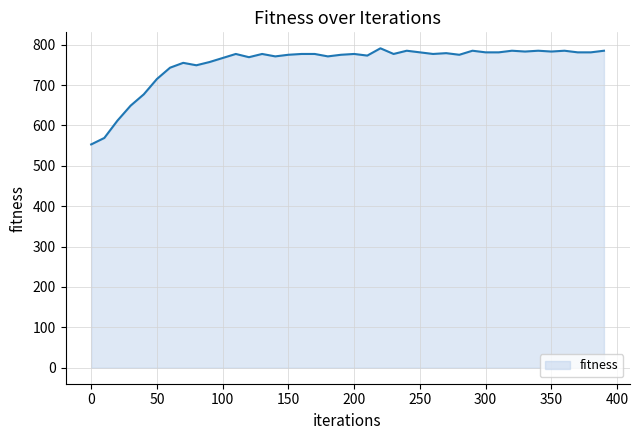

What is the maximum value shown in the chart?

791